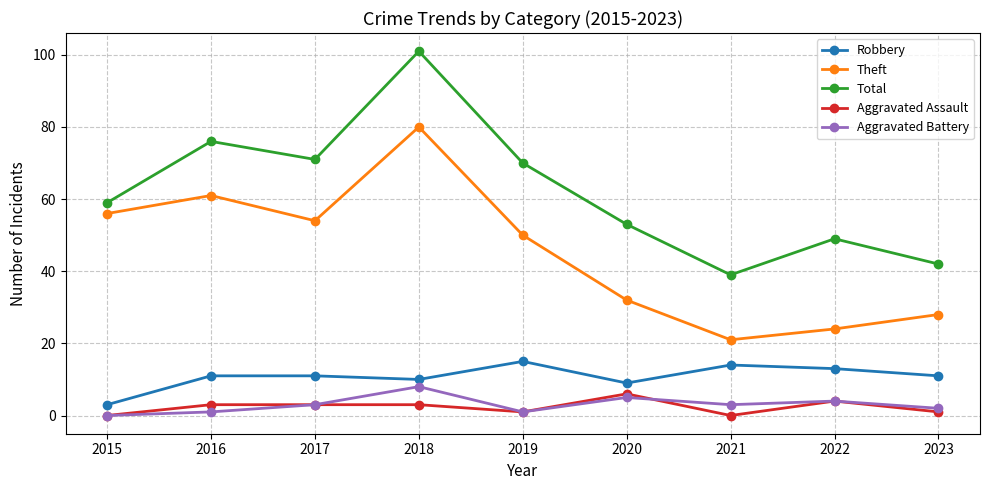

Which category has the lowest value in the Theft series?

2021